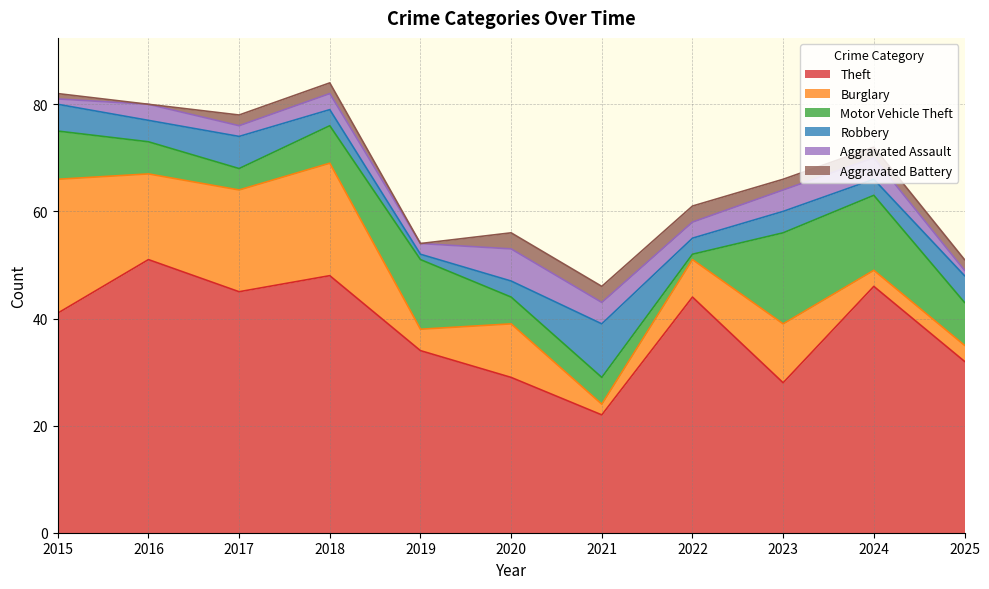

At how many categories does at least one series exceed 29?

8